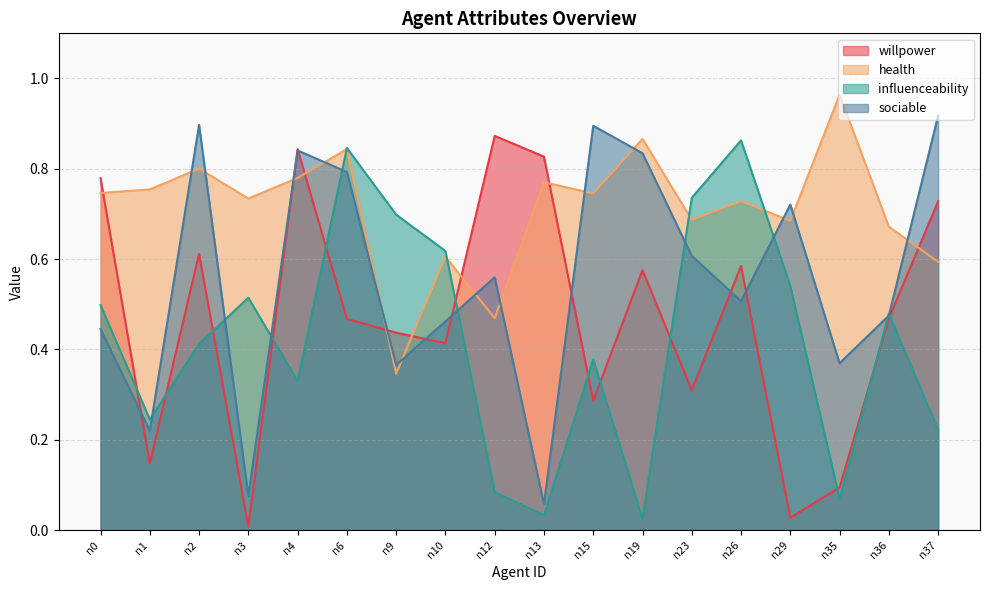

At n4, list the series in order from largest to smallest.

willpower, sociable, health, influenceability